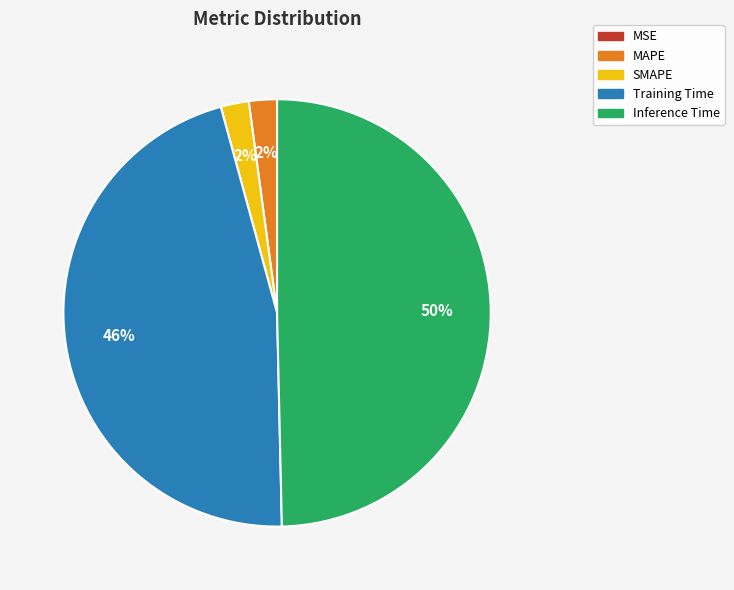

The MAPE slice represents 17% of the pie. True or false?

False